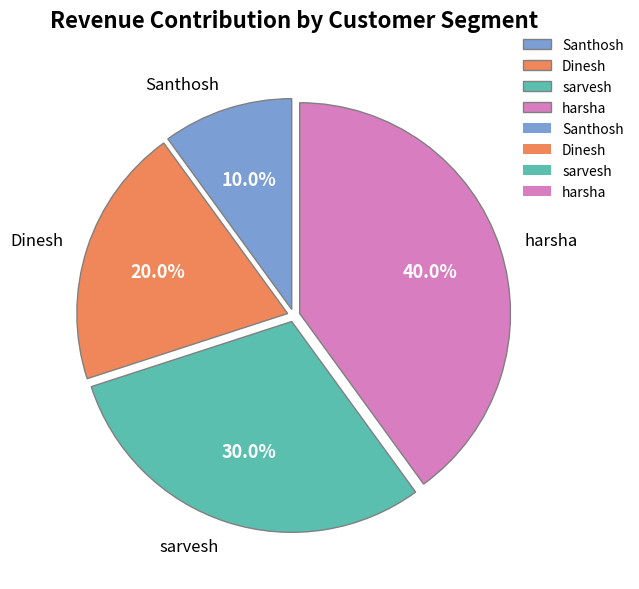

Is Dinesh the majority of the pie?

No